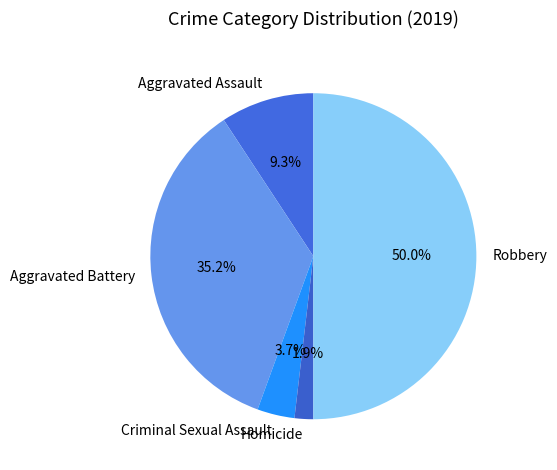

Which category has the biggest portion of the pie?

Robbery